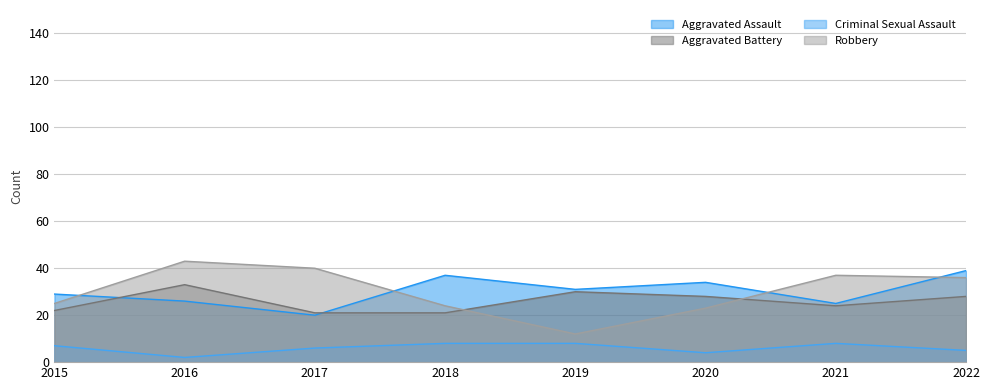

What is the difference between the Aggravated Assault values at 2021 and 2016?

1